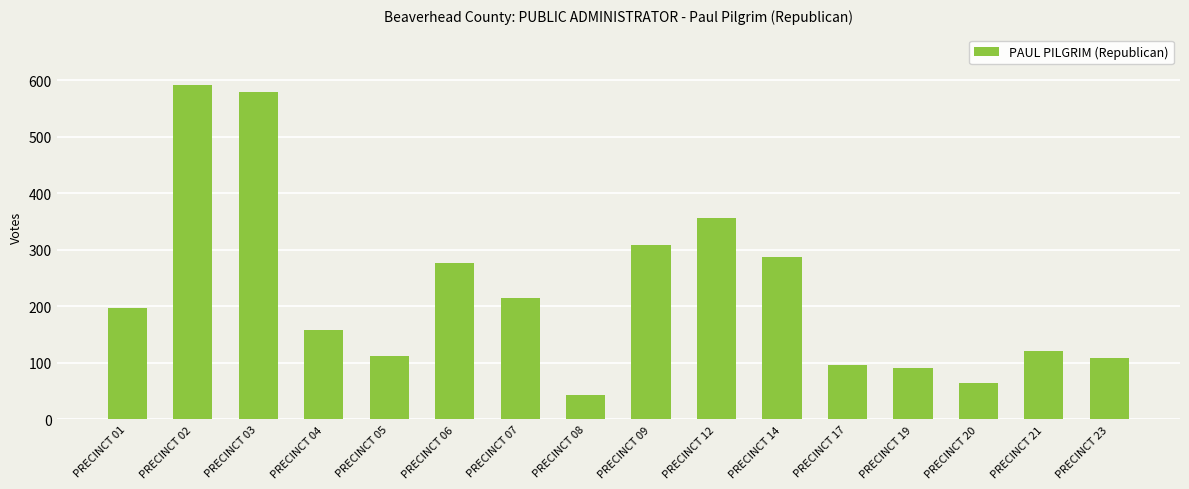

What is the maximum value shown in the chart?

592